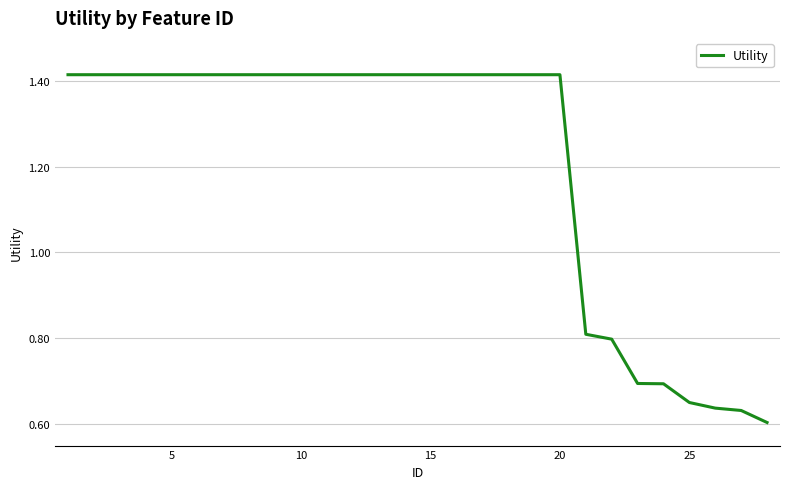

What is the difference between the maximum and minimum values?

0.8